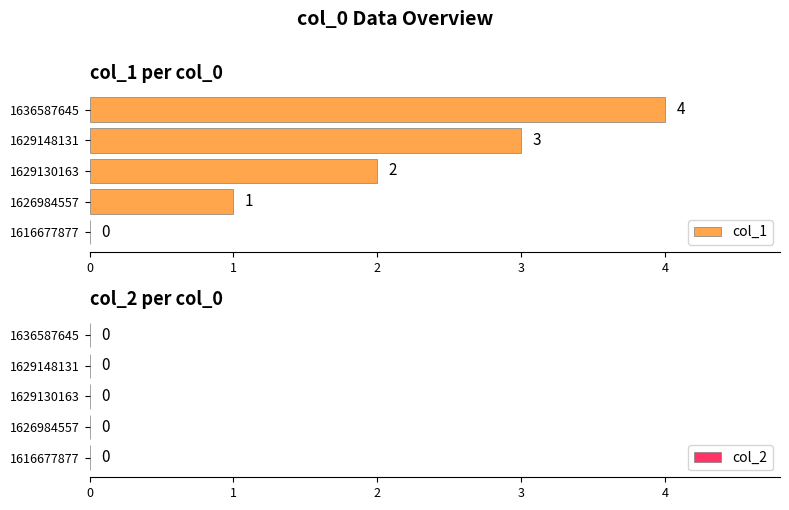

At which category does the chart reach its peak across all series?

1636587645